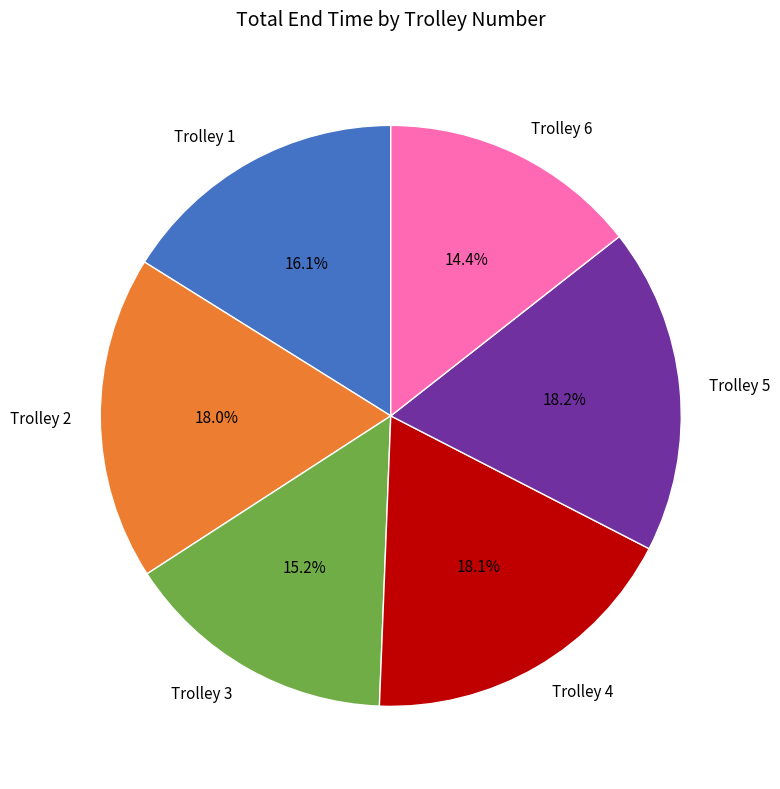

Is it true that Trolley 6 is 14% of the pie?

True